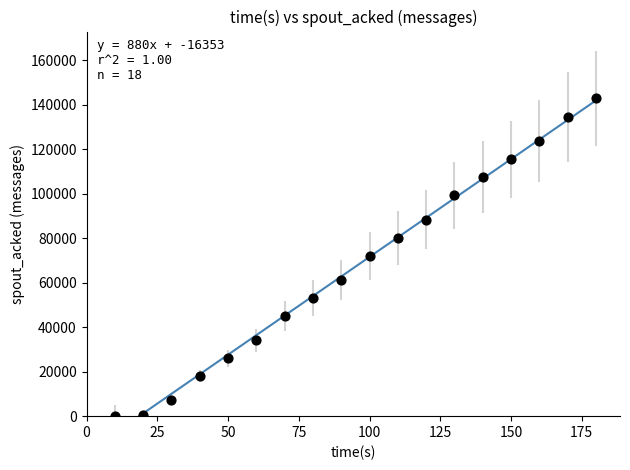

What is the range of Y values (max minus min)?

142940